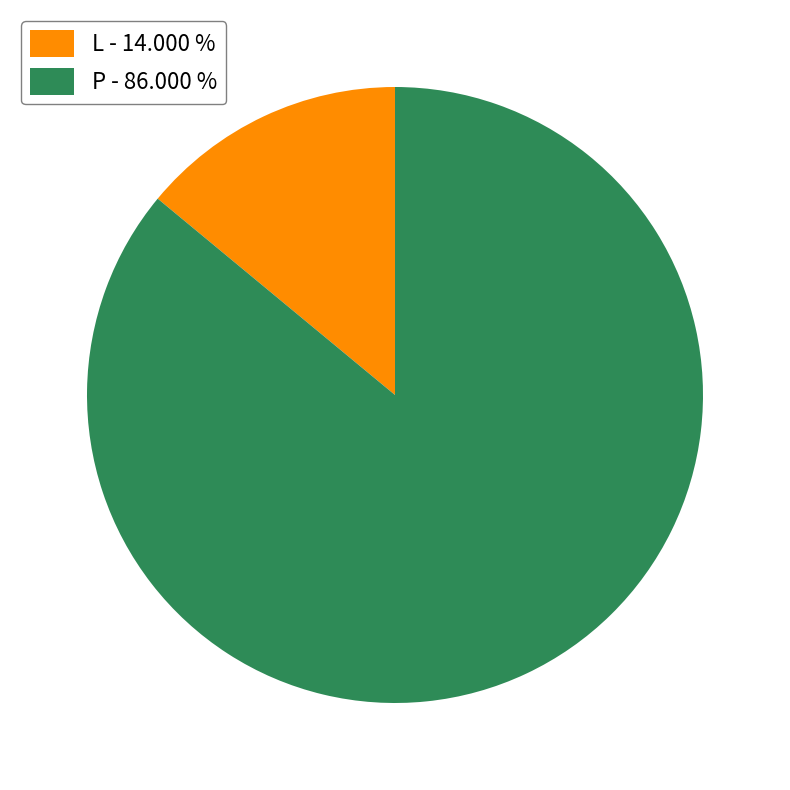

Is there a majority slice in this chart?

Yes